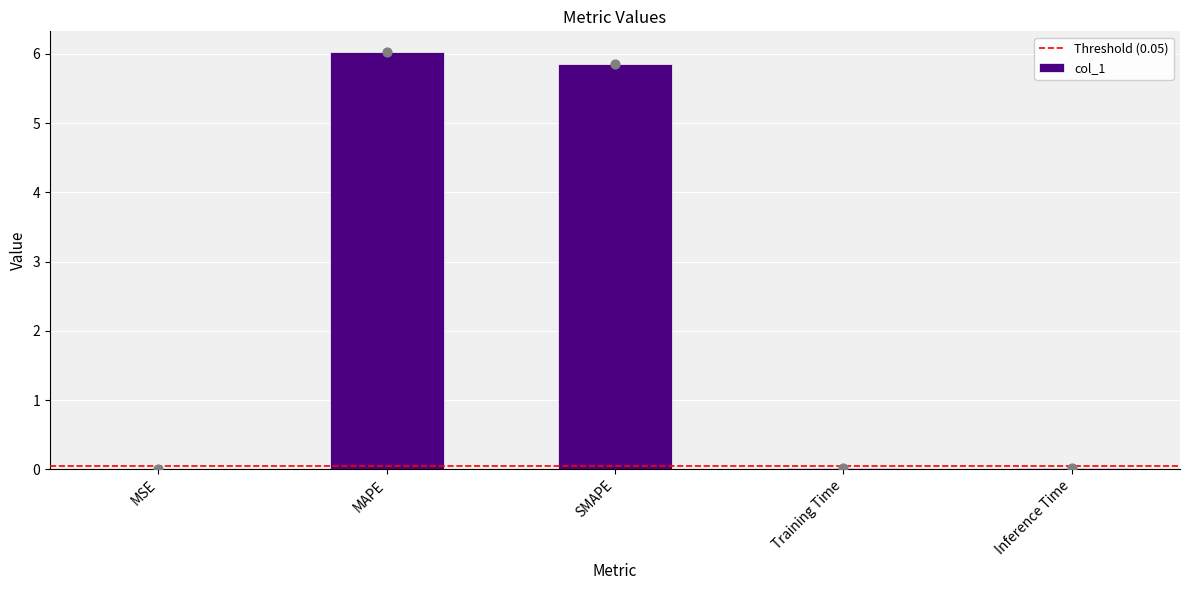

Between Training Time and MSE, which is larger?

Training Time